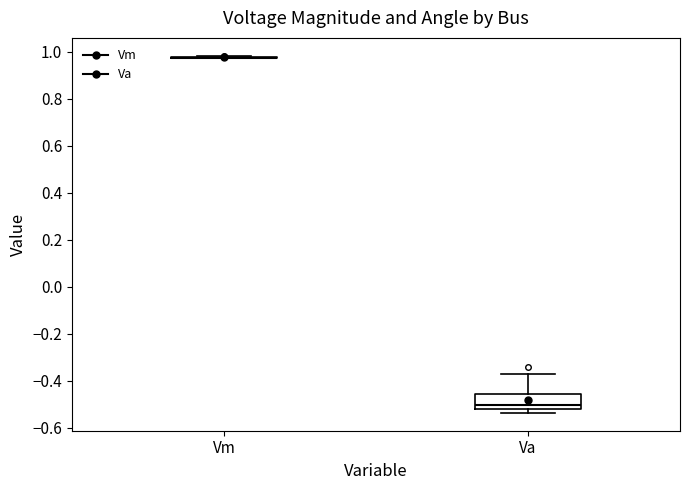

Reading left to right, read every box against the y-axis: the position of its median line, the range the box covers, and the ends of its whiskers. The values are not printed on the chart, so give them approximately, as read against the axis.

Vm: box collapsed to a line at 0.98, whiskers 0.98 to 0.98
Va: median -0.50, box -0.52 to -0.46, whiskers -0.54 to -0.38